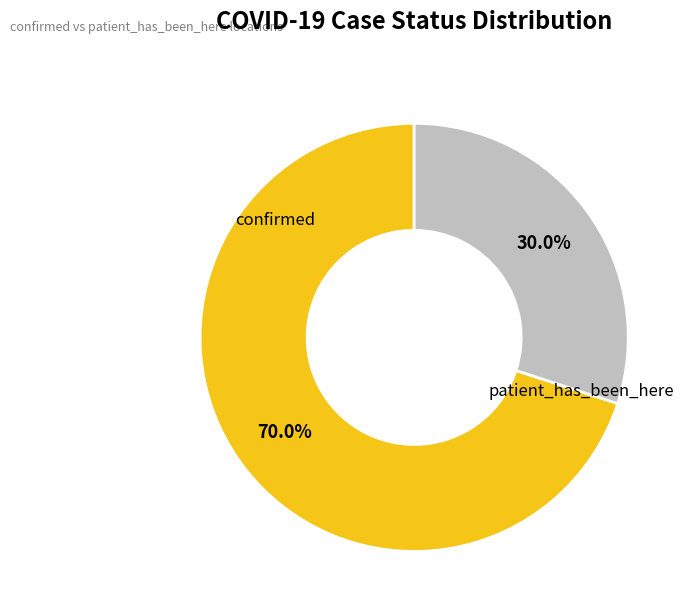

How many segments does this pie chart have?

2